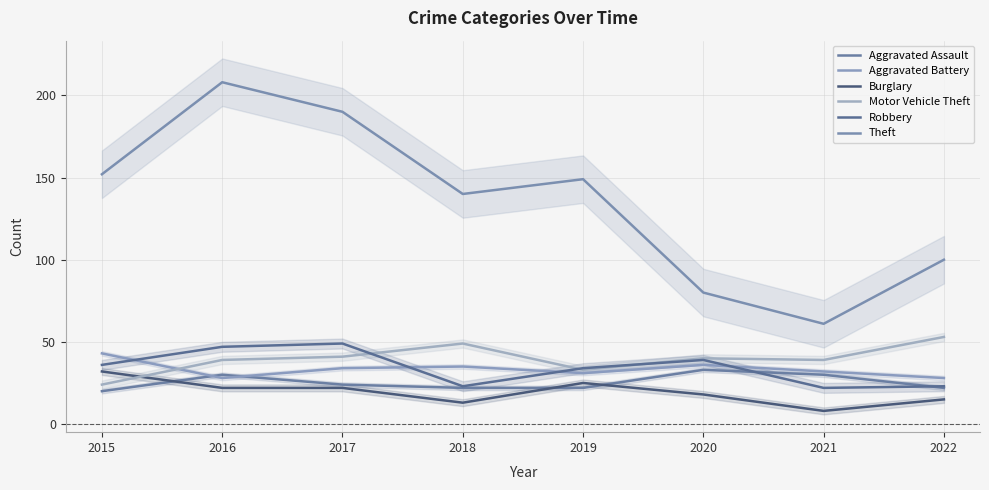

What is the difference between the maximum and minimum values in the Burglary series?

24